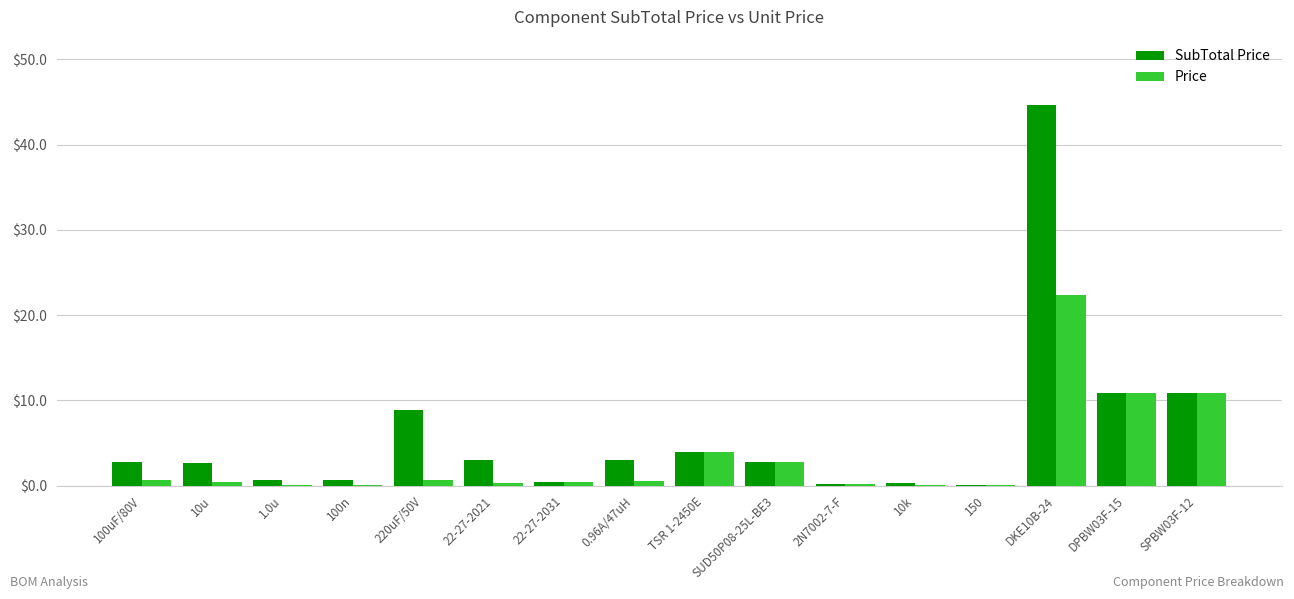

What is the sum of all Price values?

54.2